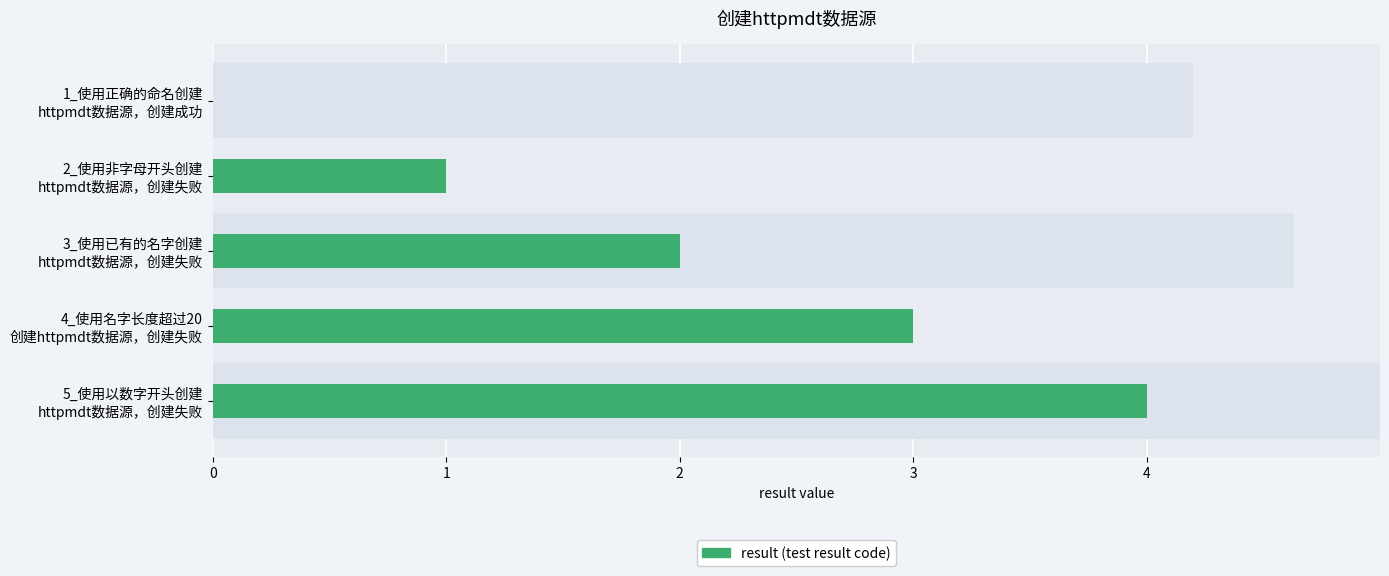

List the labels in order of value, largest first.

5_使用以数字开头创建 httpmdt数据源，创建失败, 4_使用名字长度超过20 创建httpmdt数据源，创建失败, 3_使用已有的名字创建 httpmdt数据源，创建失败, 2_使用非字母开头创建 httpmdt数据源，创建失败, 1_使用正确的命名创建 httpmdt数据源，创建成功